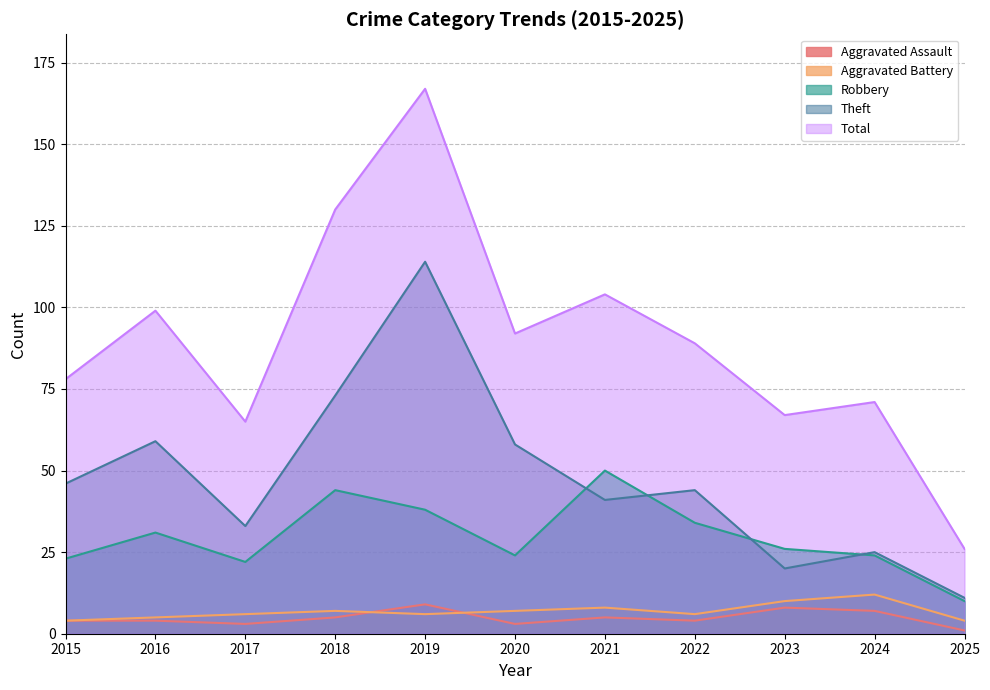

Count the number of data series in this chart.

5